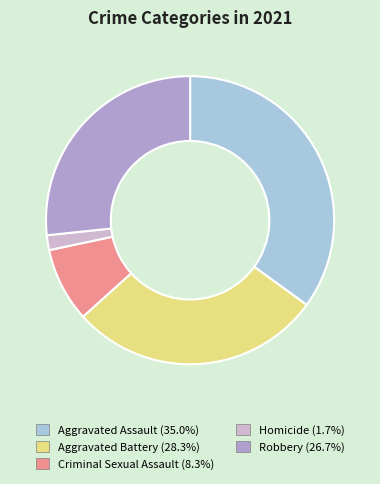

Which has a higher value, Criminal Sexual Assault or Aggravated Assault?

Aggravated Assault